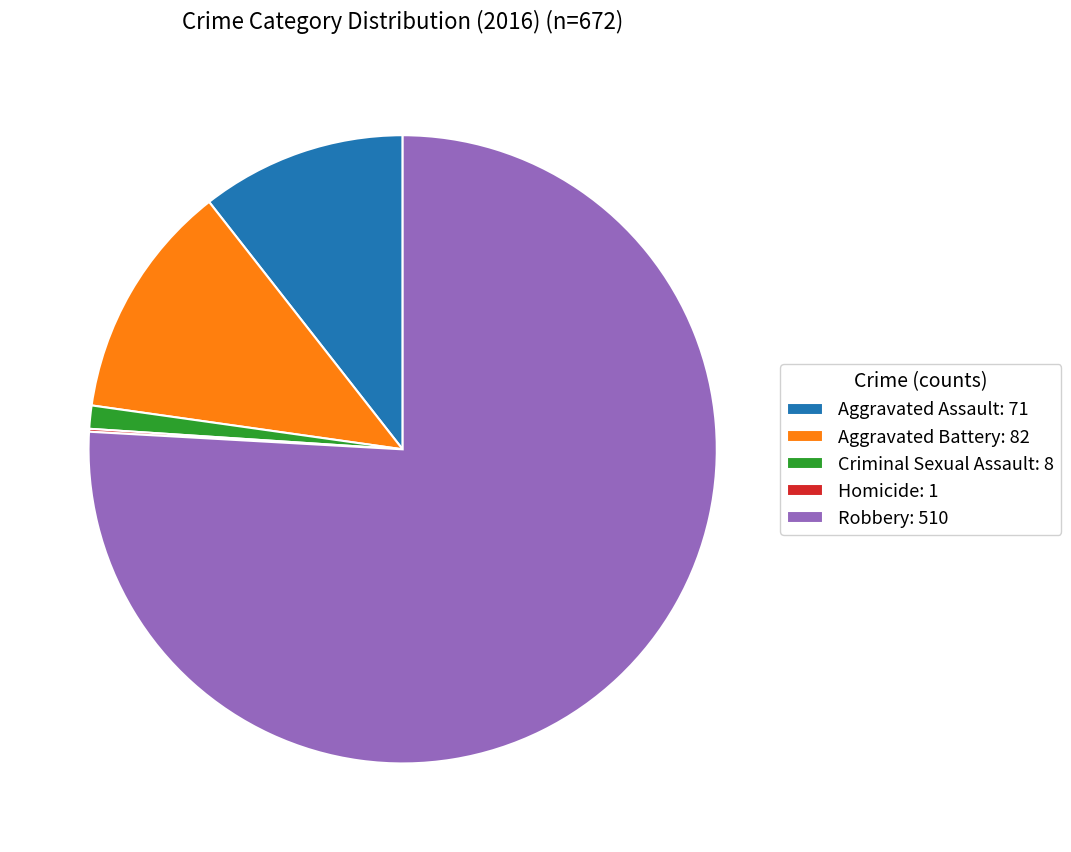

Which slice represents more than half of the pie?

Robbery